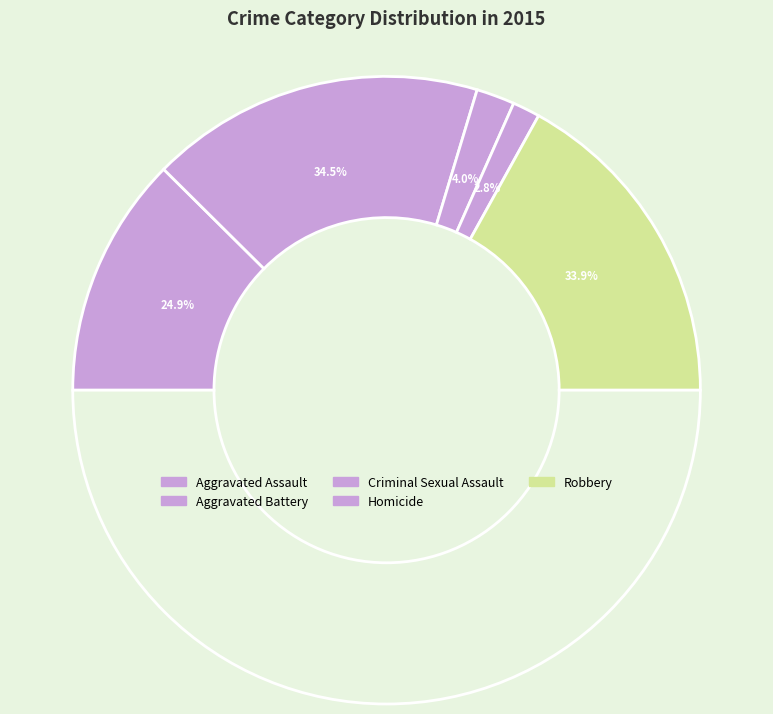

The Aggravated Assault slice represents 25% of the pie. True or false?

True